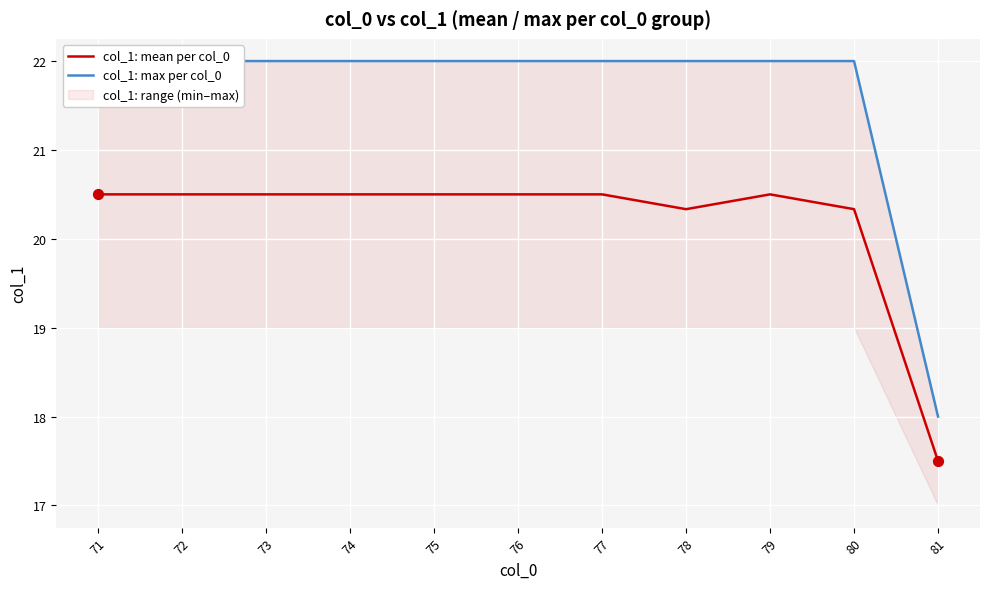

Is the value of col_1: mean per col_0 at 79 greater than the value of col_1: max per col_0 at 74?

No